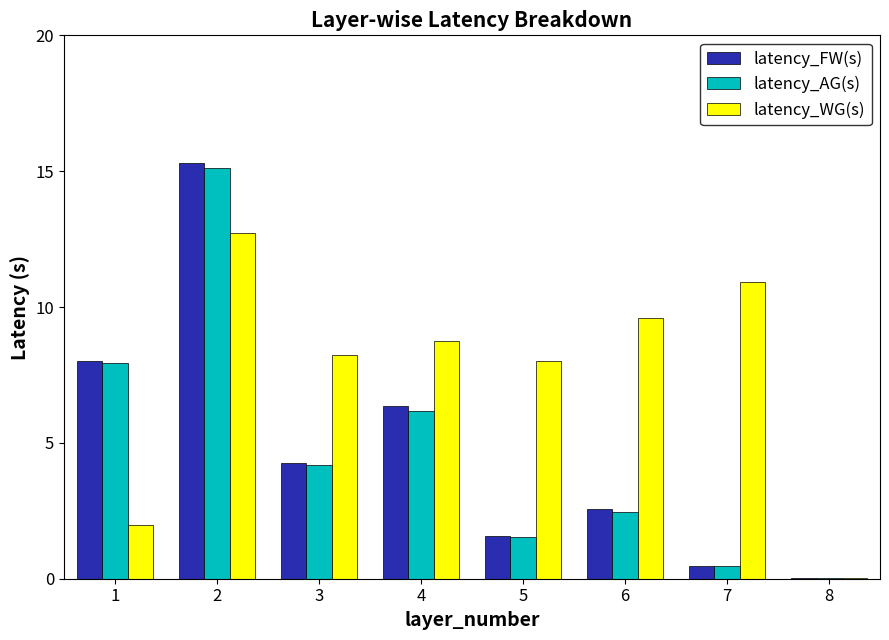

What is the maximum value shown in the chart?

15.3